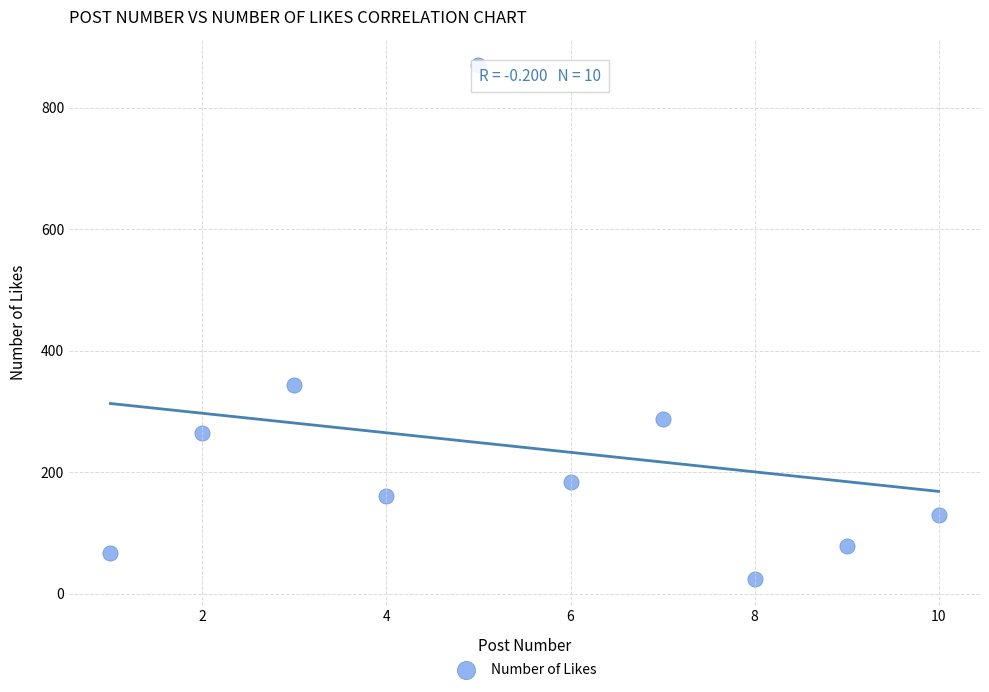

What Y value in the scatter plot is closest to 447?

344